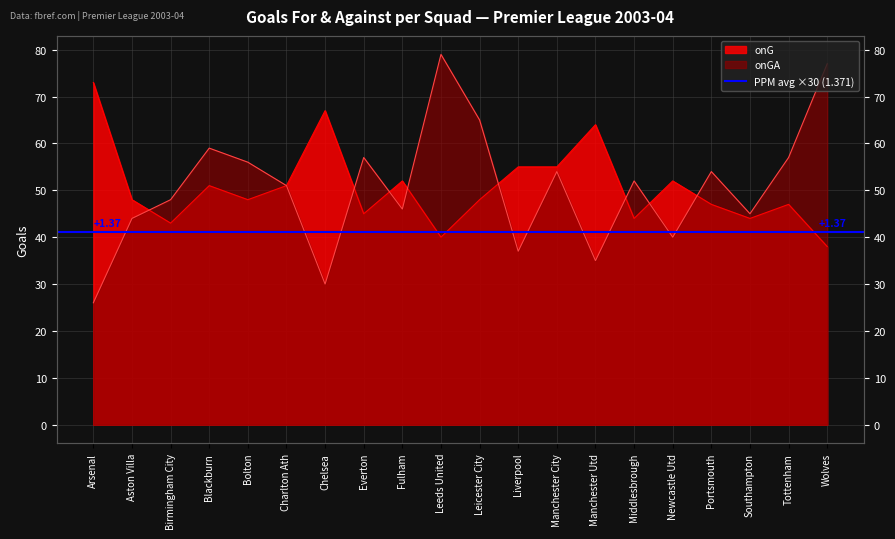

At which category does the chart reach its peak across all series?

Leeds United